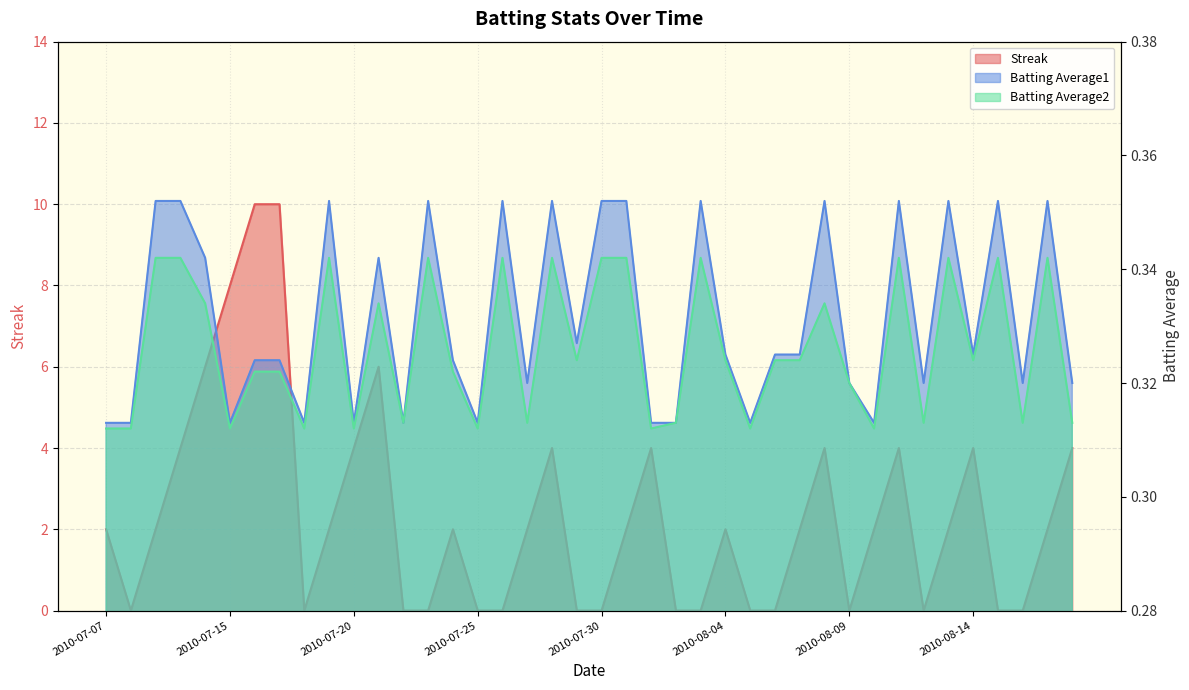

Count the number of categories in the chart.

40